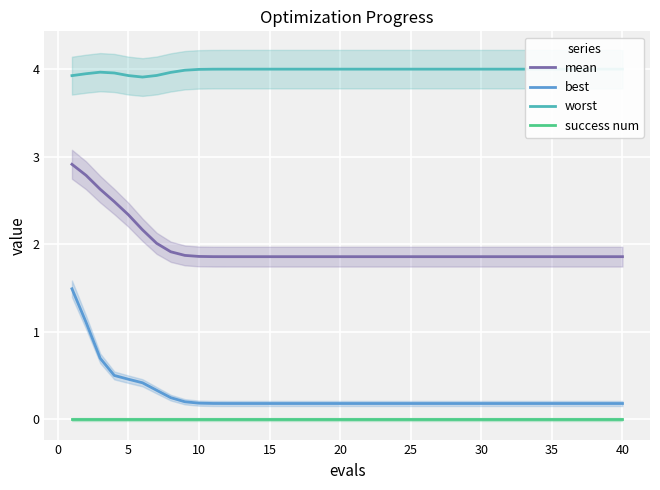

Reading left to right, extract all data points from this chart.

mean: 2.9	2.8	2.6	2.5	2.3	2.2	2.0	1.9	1.9	1.9	1.9	1.9	1.9	1.9	1.9	1.9	1.9	1.9	1.9	1.9	1.9	1.9	1.9	1.9	1.9	1.9	1.9	1.9	1.9	1.9	1.9	1.9	1.9	1.9	1.9	1.9	1.9	1.9	1.9	1.9
best: 1.5	1.1	0.7	0.5	0.5	0.4	0.3	0.2	0.2	0.2	0.2	0.2	0.2	0.2	0.2	0.2	0.2	0.2	0.2	0.2	0.2	0.2	0.2	0.2	0.2	0.2	0.2	0.2	0.2	0.2	0.2	0.2	0.2	0.2	0.2	0.2	0.2	0.2	0.2	0.2
worst: 3.9	3.9	4.0	4.0	3.9	3.9	3.9	4.0	4.0	4.0	4.0	4.0	4.0	4.0	4.0	4.0	4.0	4.0	4.0	4.0	4.0	4.0	4.0	4.0	4.0	4.0	4.0	4.0	4.0	4.0	4.0	4.0	4.0	4.0	4.0	4.0	4.0	4.0	4.0	4.0
success num: 0.0	0.0	0.0	0.0	0.0	0.0	0.0	0.0	0.0	0.0	0.0	0.0	0.0	0.0	0.0	0.0	0.0	0.0	0.0	0.0	0.0	0.0	0.0	0.0	0.0	0.0	0.0	0.0	0.0	0.0	0.0	0.0	0.0	0.0	0.0	0.0	0.0	0.0	0.0	0.0